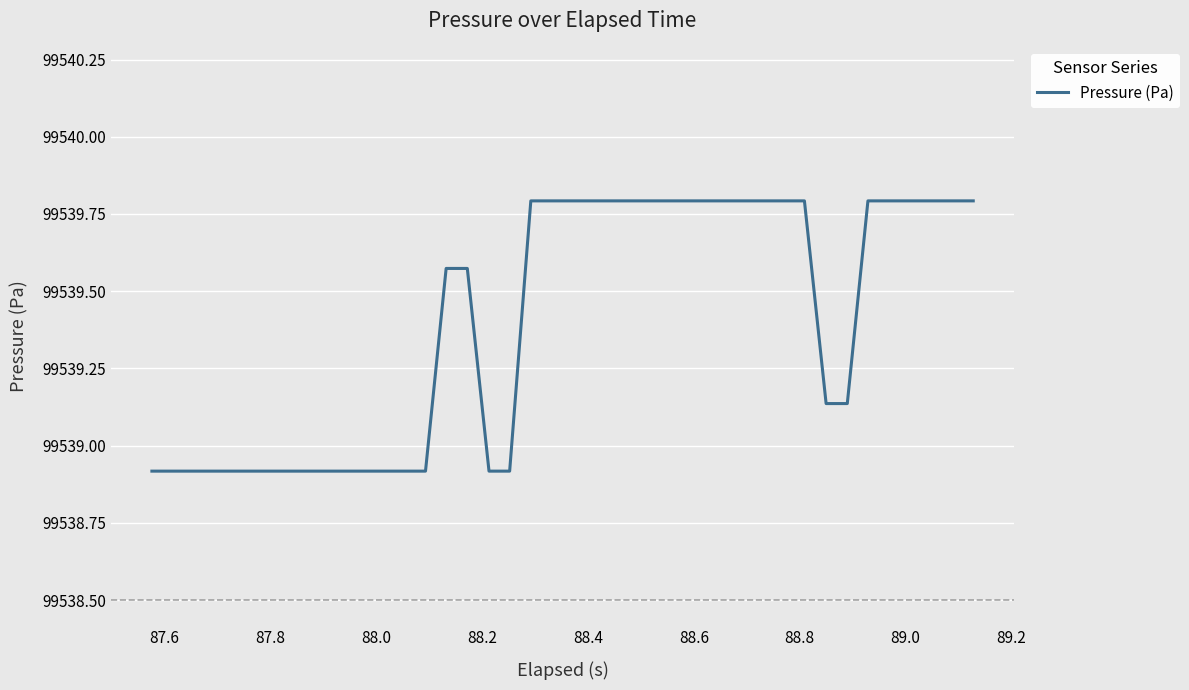

What is the maximum value shown in the chart?

99539.8